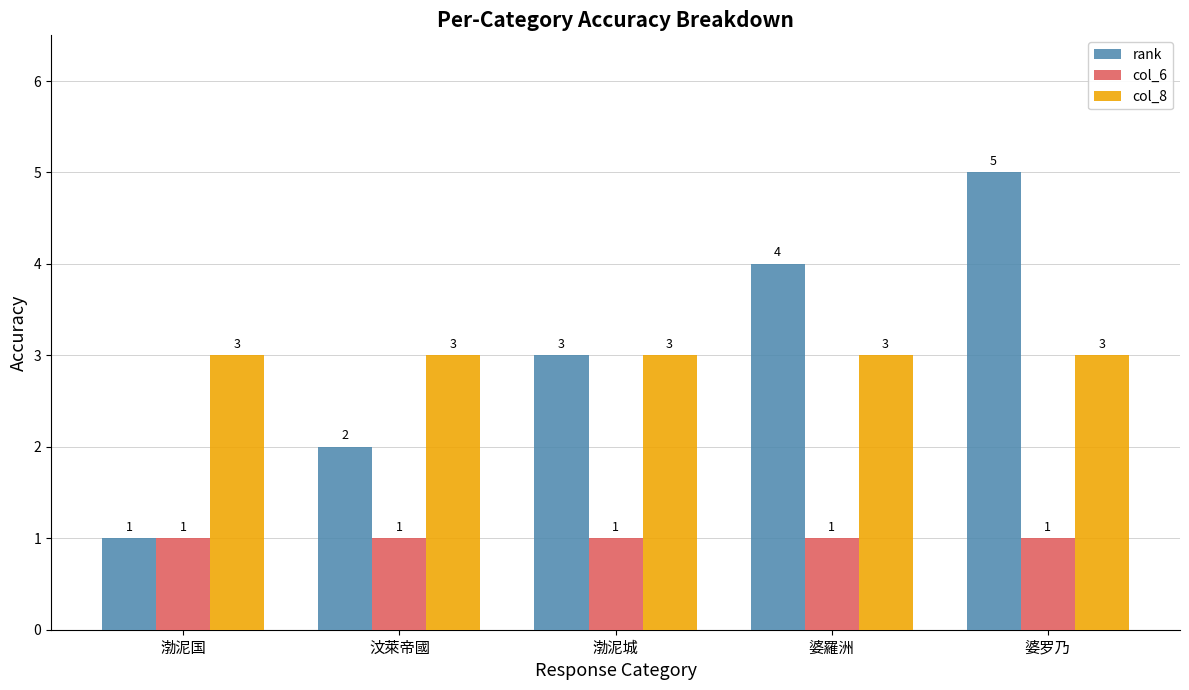

Which category has the highest value in the rank series?

婆罗乃